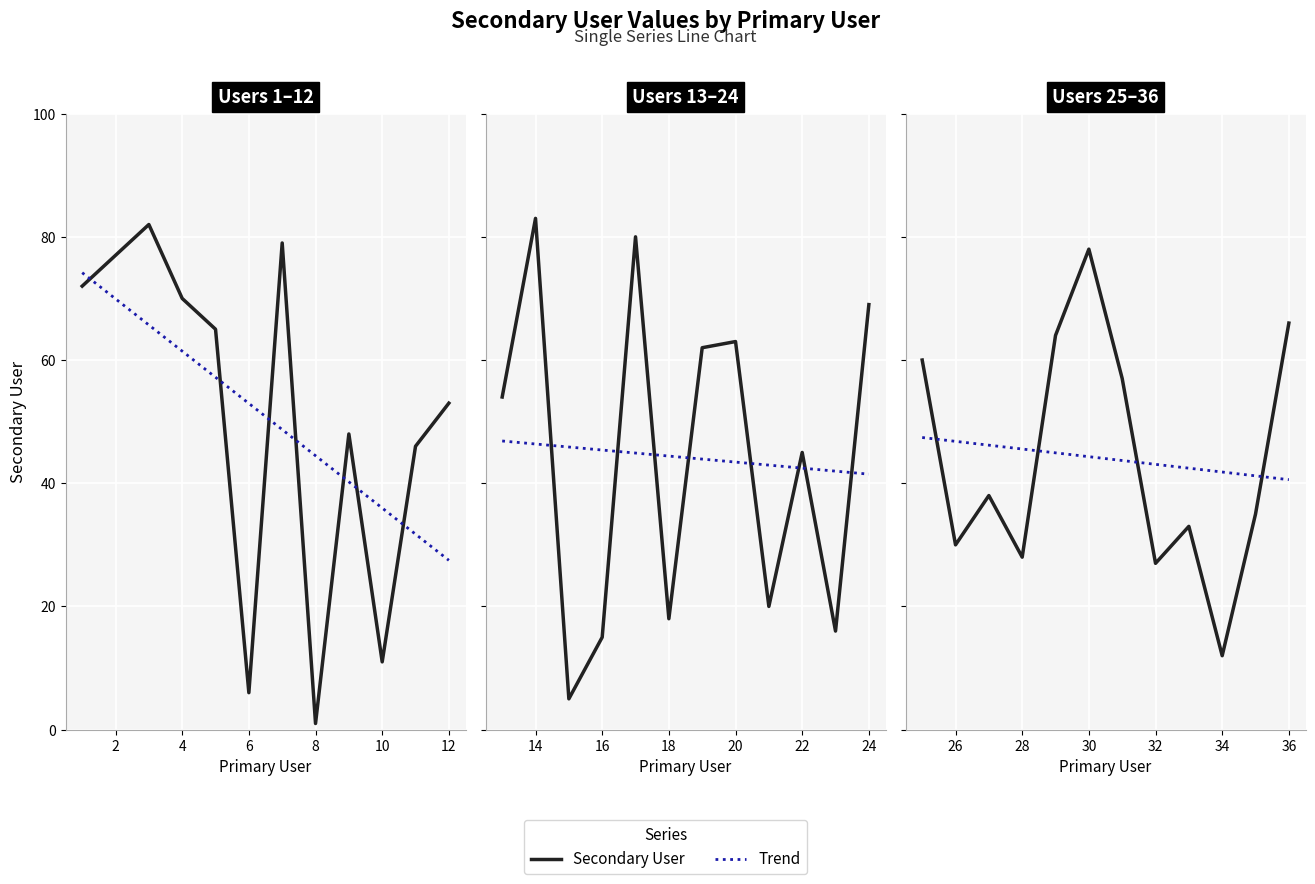

Is it true that Trend equals 20.8 at 6?

False